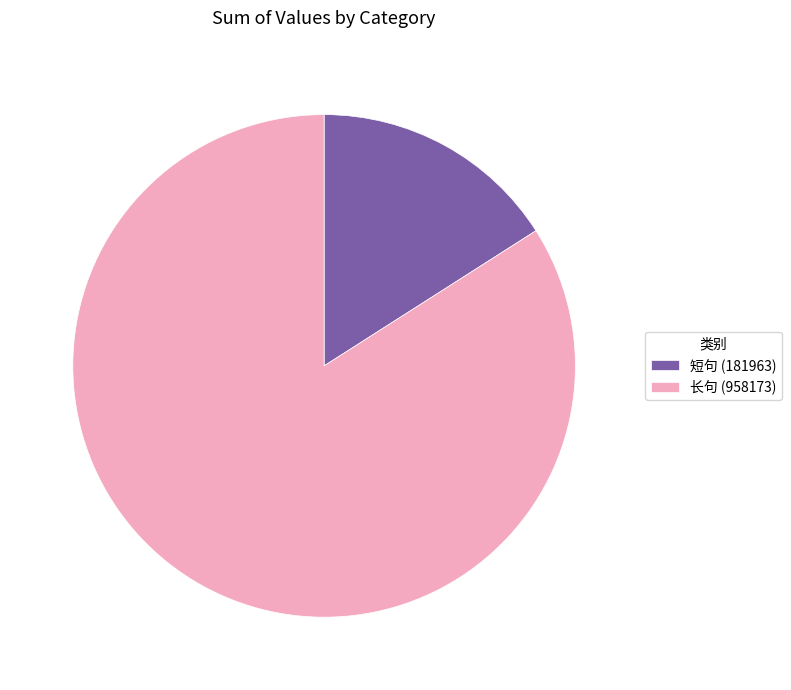

Between 短句 (181963) and 长句 (958173), which is larger?

长句 (958173)